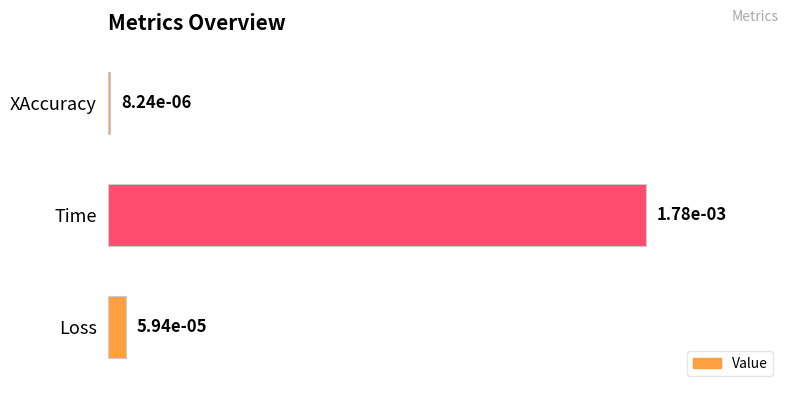

List the labels in order of value, smallest first.

XAccuracy, Loss, Time